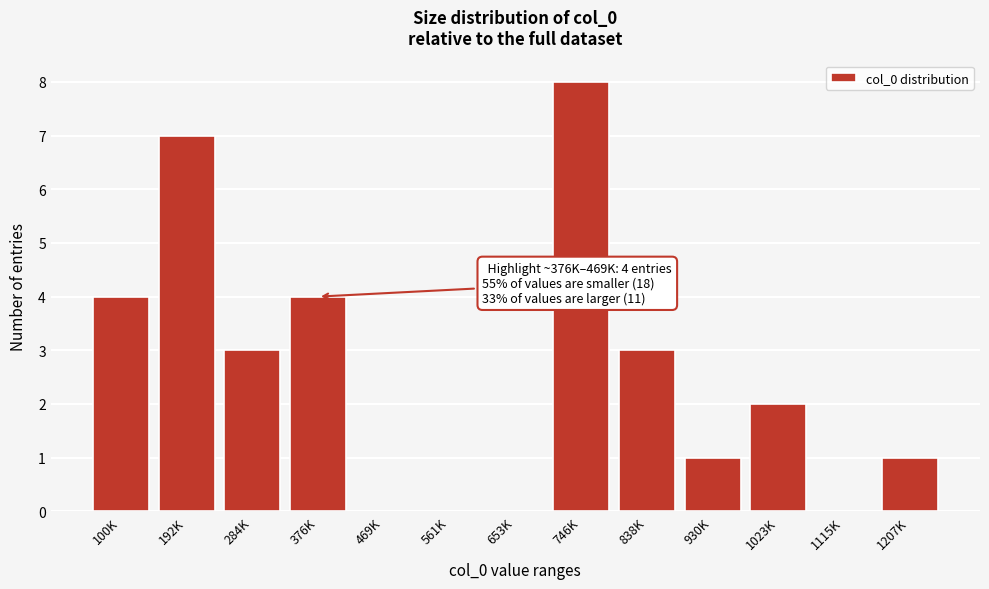

Reading left to right, what are all the values shown in this chart?

100K=4	192K=7	284K=3	376K=4	469K=0	561K=0	653K=0	746K=8	838K=3	930K=1	1023K=2	1115K=0	1207K=1